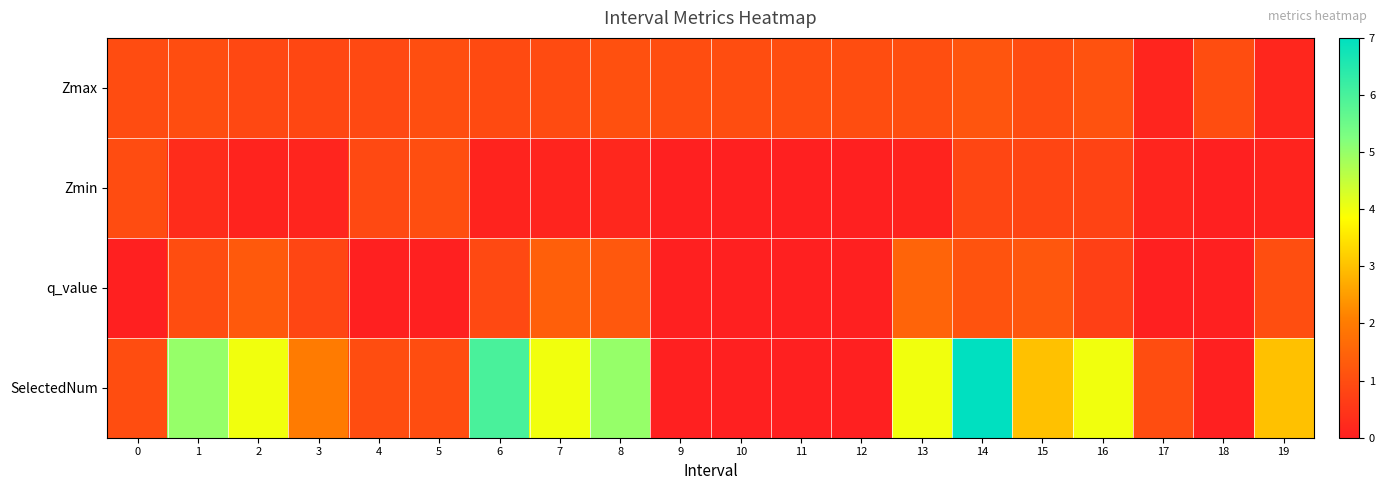

At how many categories does at least one series exceed 4?

4